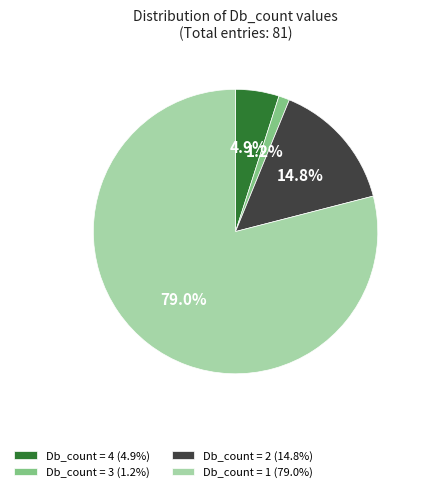

What is the ratio of the value at Db_count = 2 (14.8%) to the value at Db_count = 4 (4.9%)?

3.0